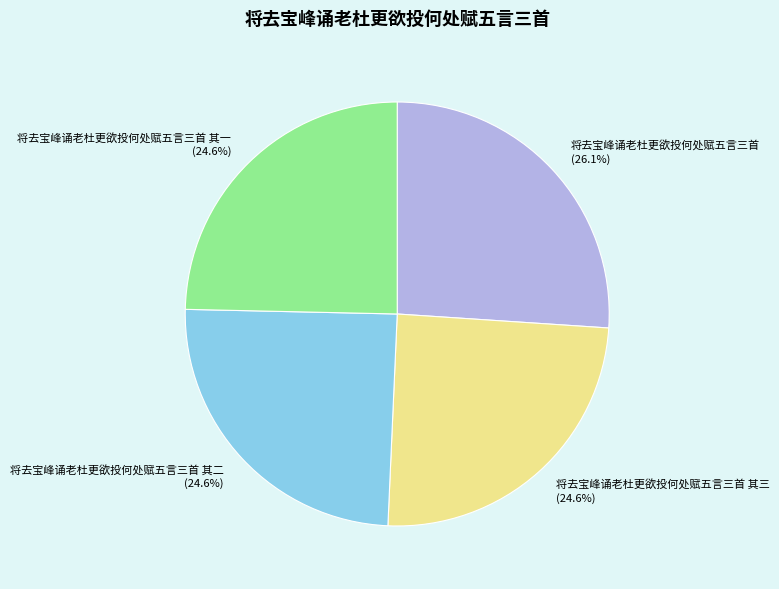

Is there any slice that represents more than half of the pie?

No